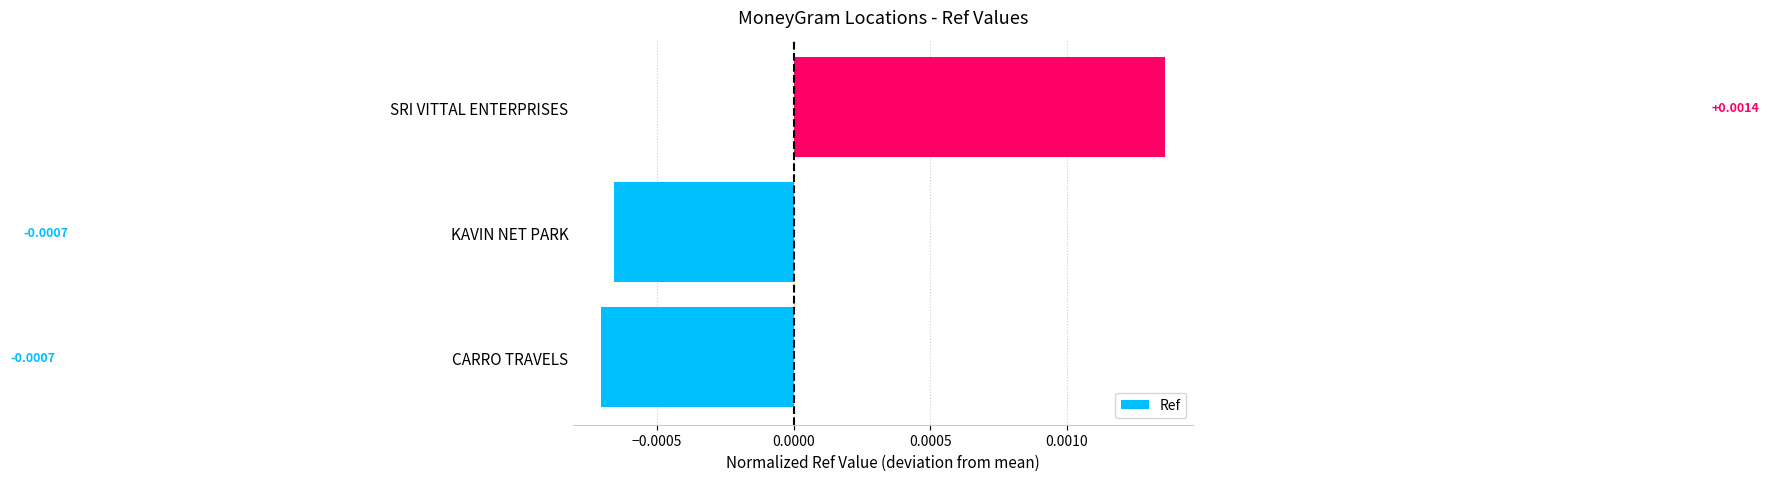

How many values are between 0 and 1?

1